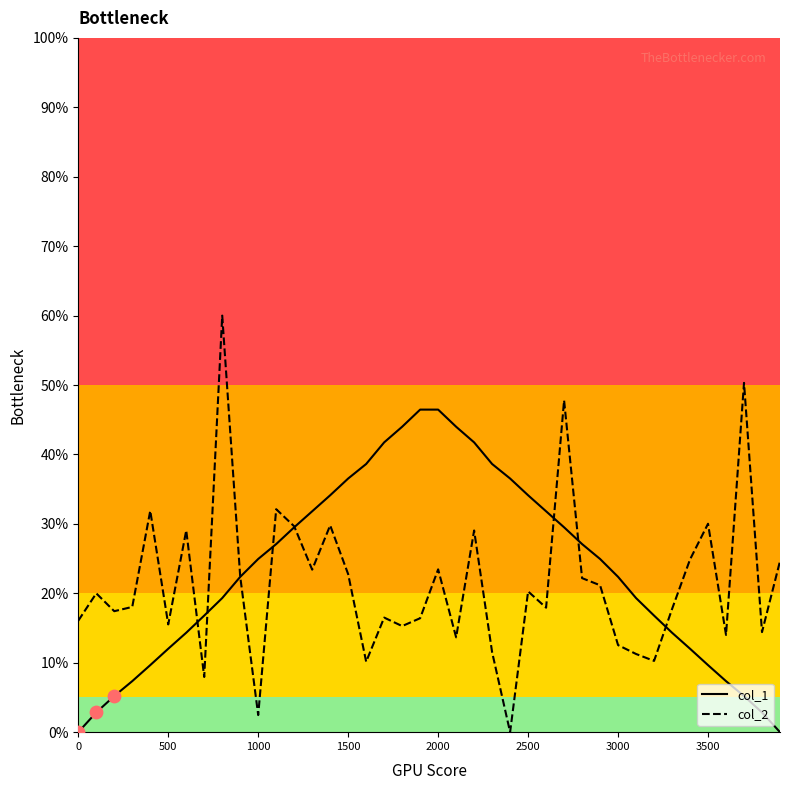

At how many categories does at least one series exceed 13?

40